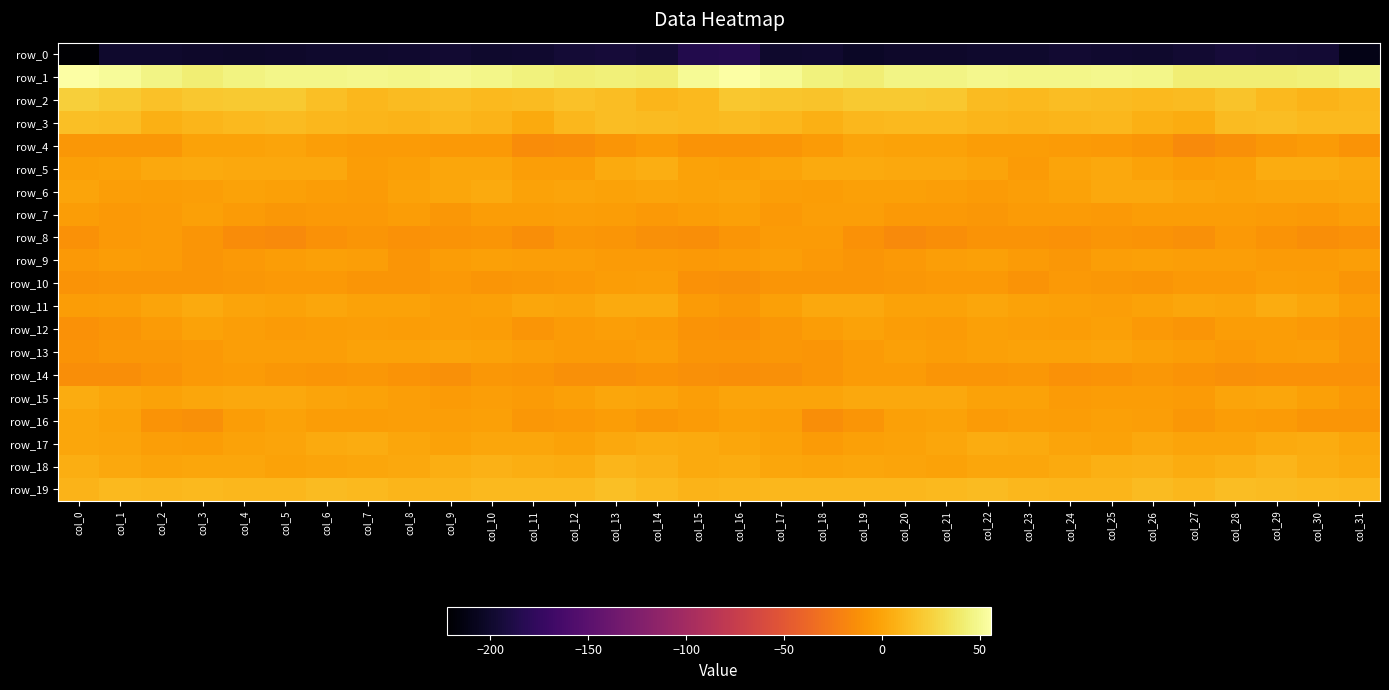

Read the row_7 value at col_25.

-6.9